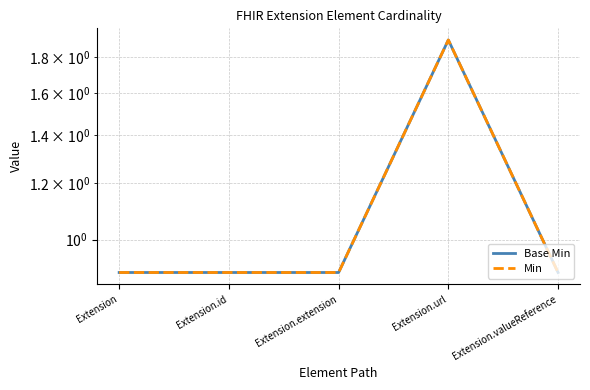

What position from the left is Extension.extension?

3